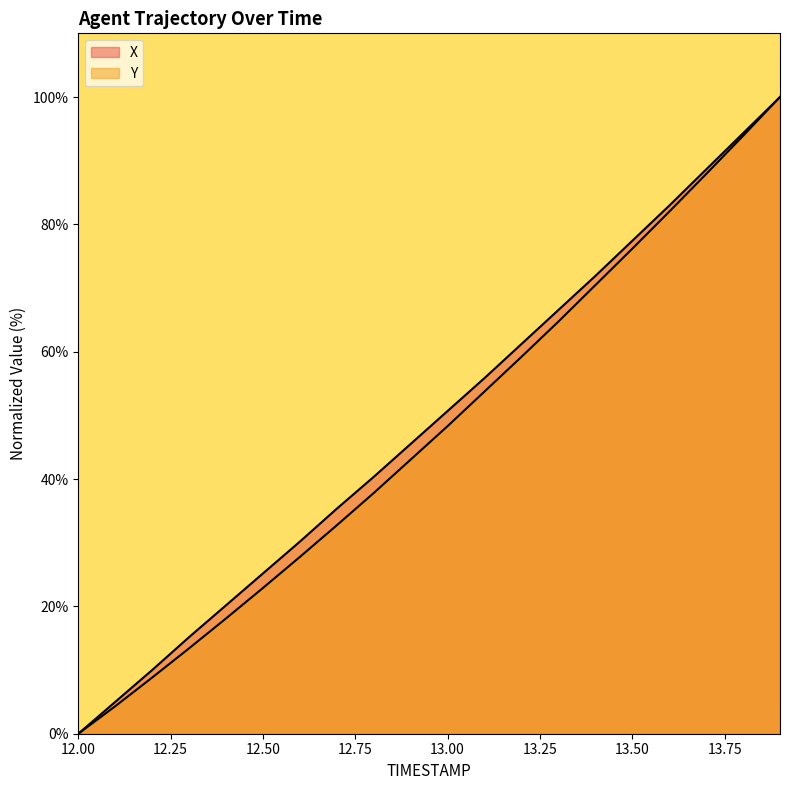

What is the label of the 3rd point from the right?

13.7